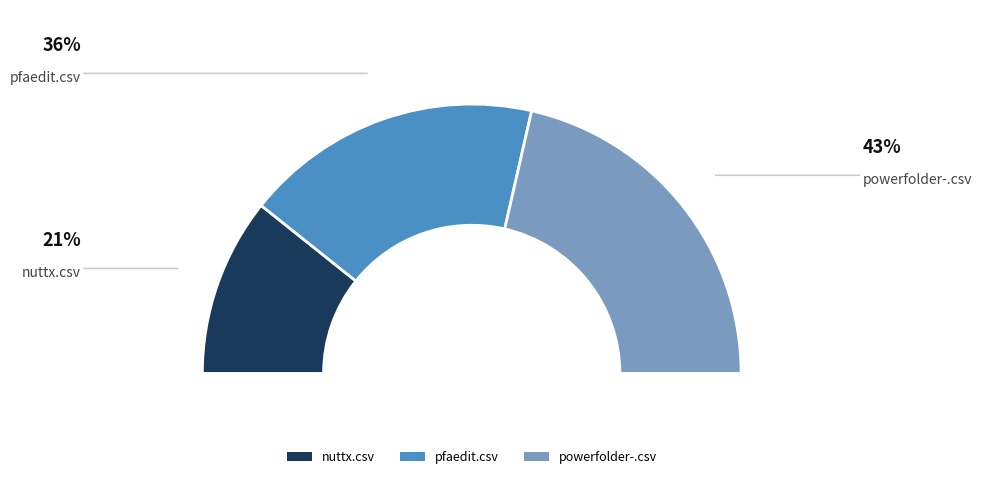

Is the sum of powerfolder-.csv and nuttx.csv greater than half?

Yes